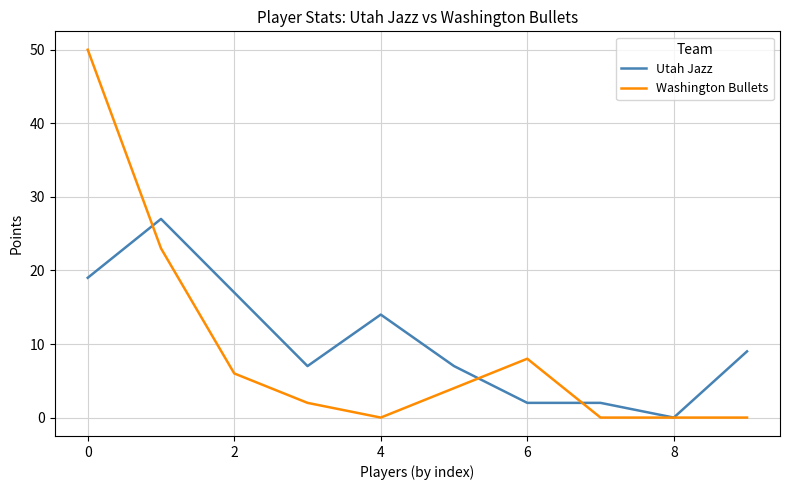

Which series has the largest range (max minus min)?

Washington Bullets